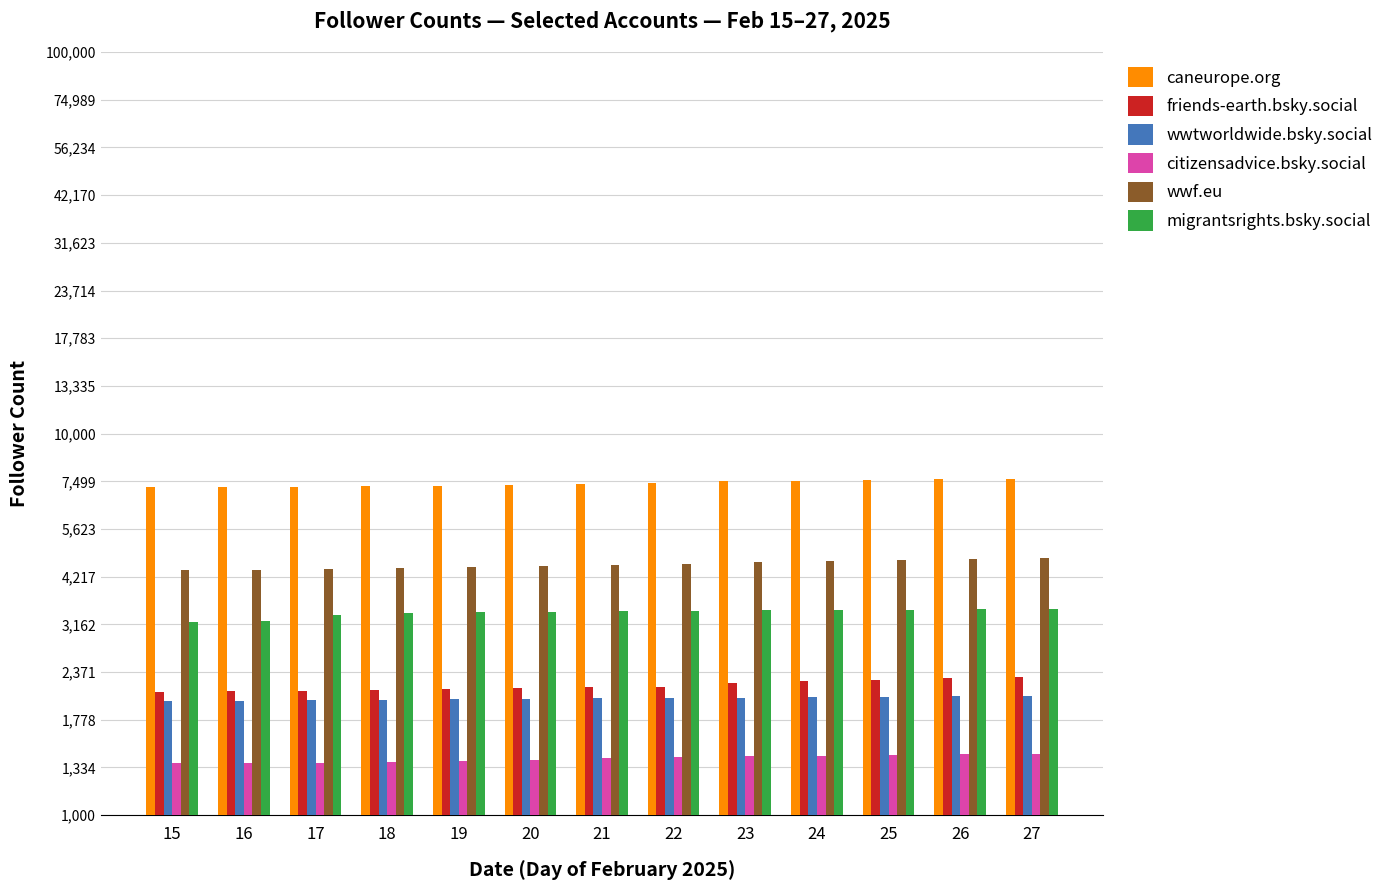

How many bars are there in total?

78